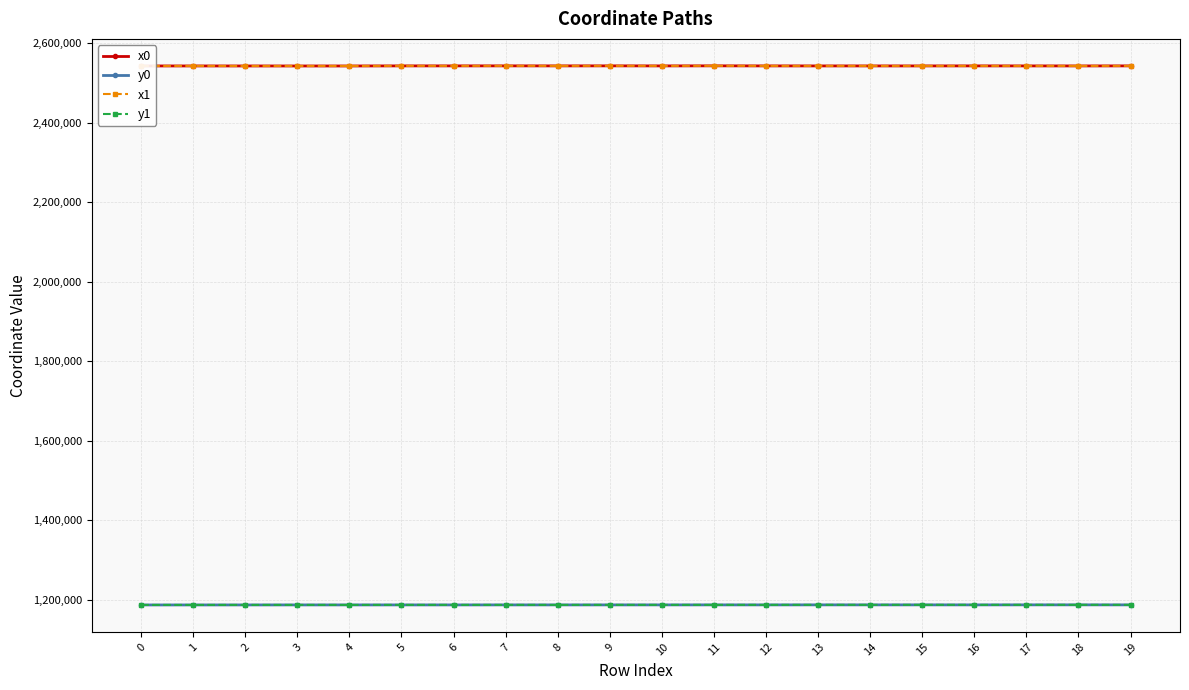

At which label does y1 first exceed 1187658?

9